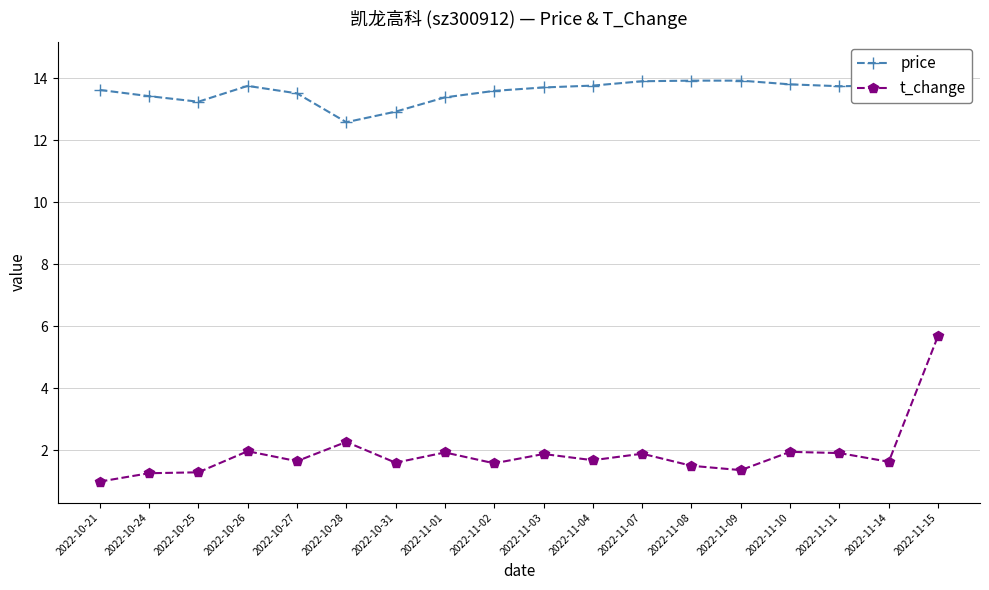

True or false: price and t_change cross at least once.

False